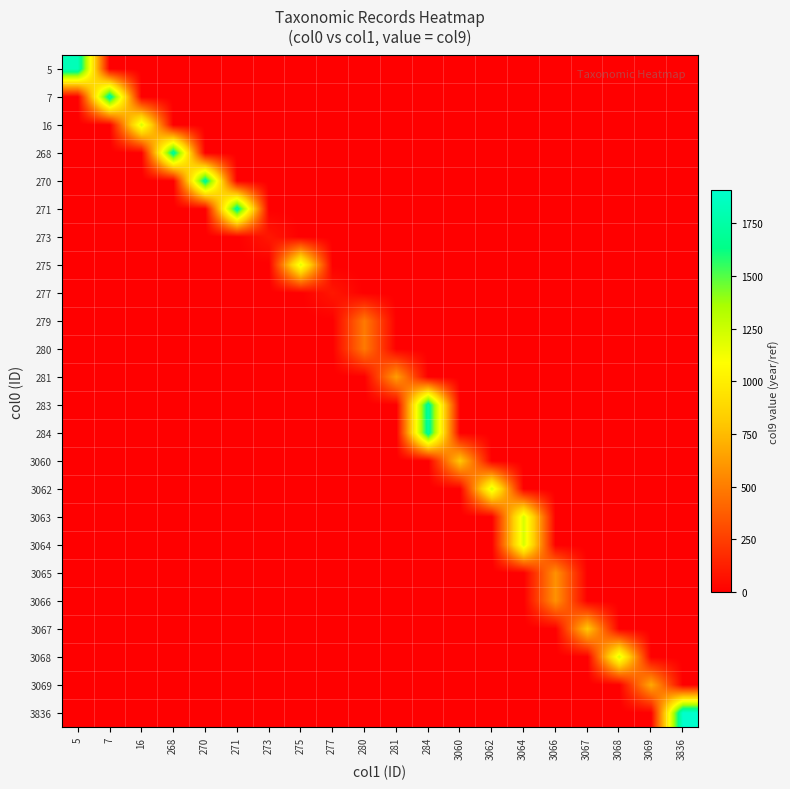

Rank the series by their maximum value, from highest to lowest.

3836, 5, 7, 268, 270, 271, 283, 284, 16, 3062, 3063, 3064, 3068, 275, 3060, 3067, 3069, 281, 3065, 3066, 279, 280, 273, 277